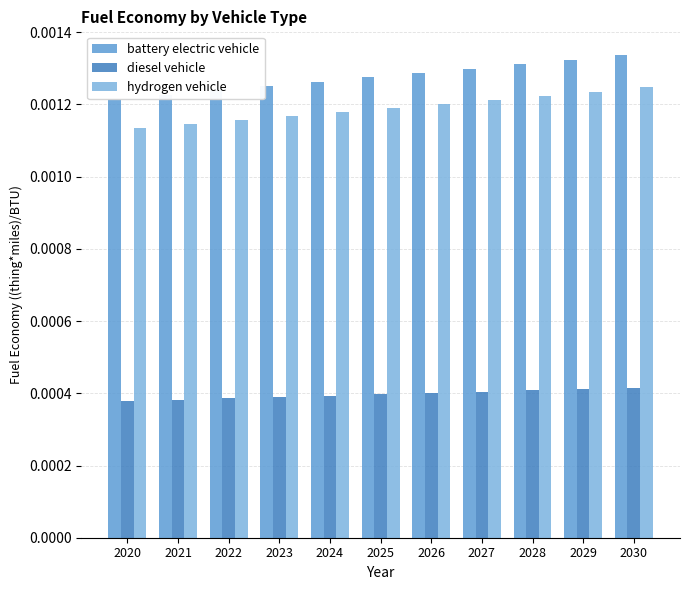

Rank the series by their maximum value, from highest to lowest.

battery electric vehicle, hydrogen vehicle, diesel vehicle